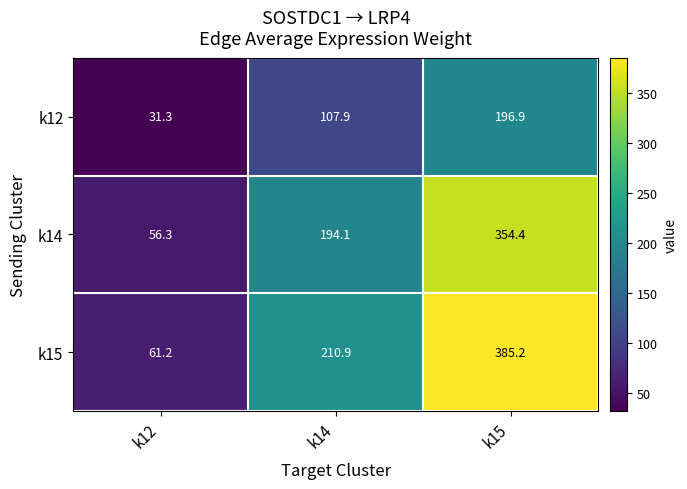

At k14, list the series in order from smallest to largest.

k12, k14, k15